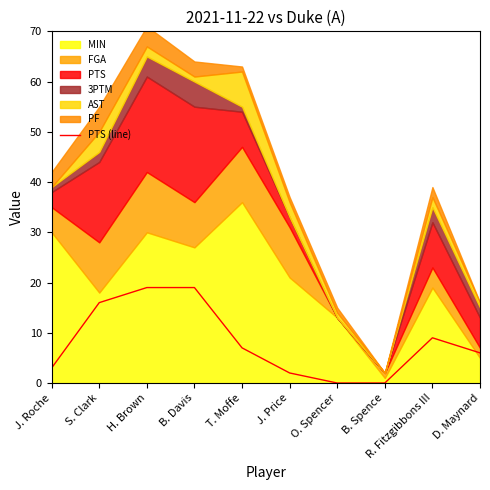

The value at H. Brown is 19. True or false?

True